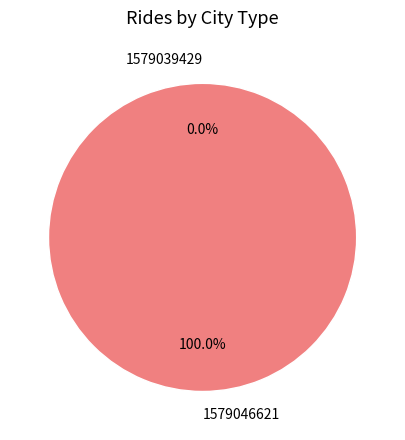

To the nearest percent, what is the average slice percentage?

50%